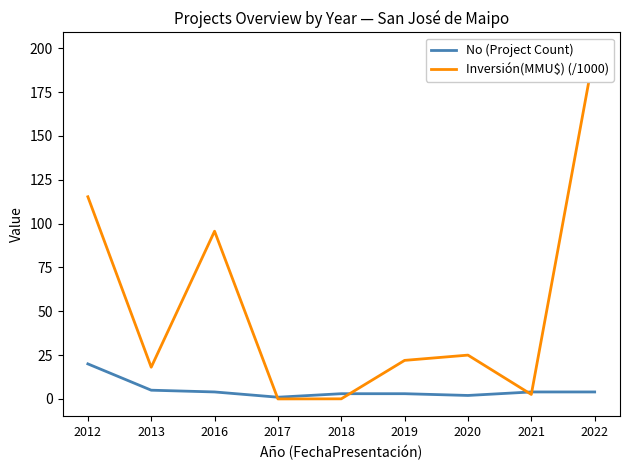

Which series has the largest total across all categories?

Inversión(MMU$) (/1000)